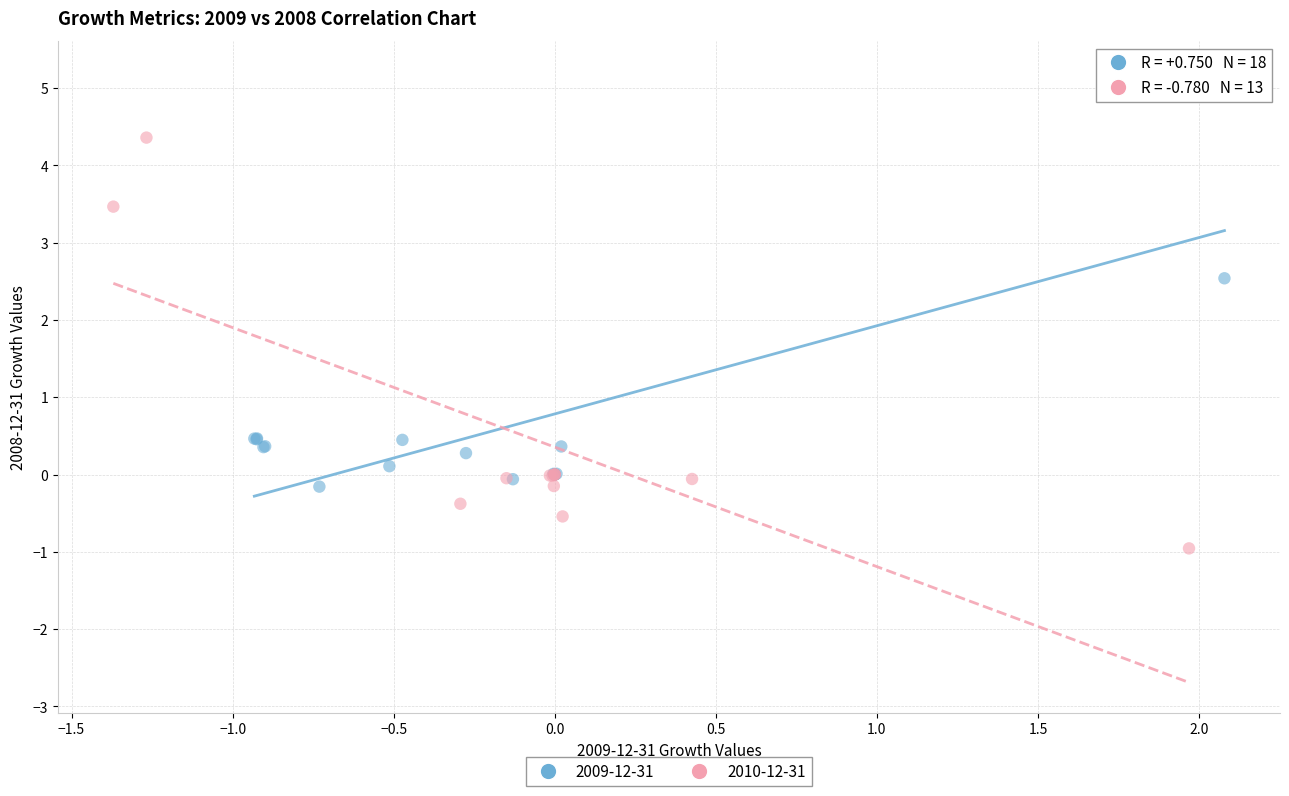

Which series contains the highest Y value?

2009-12-31